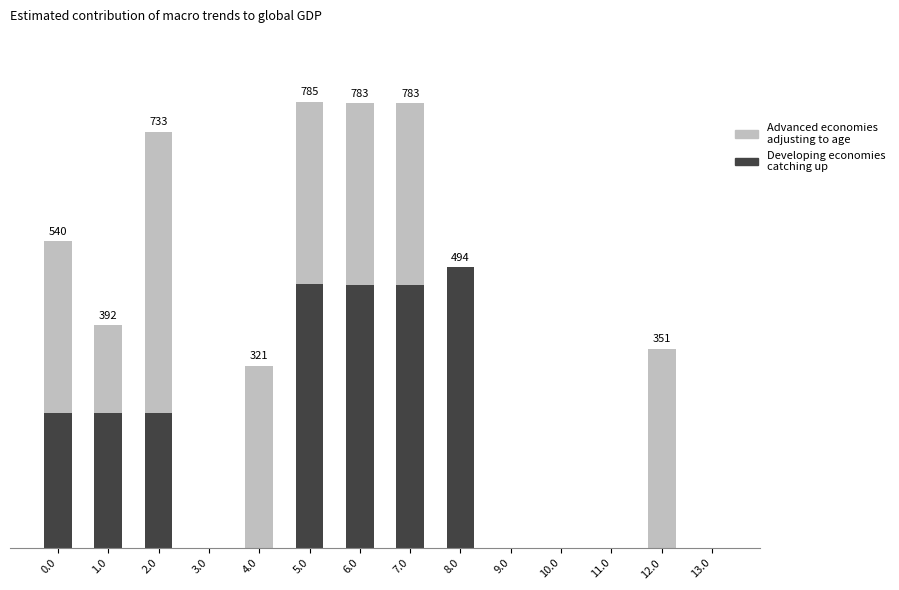

Rank the series by their maximum value, from lowest to highest.

Developing economies catching up, Advanced economies adjusting to age